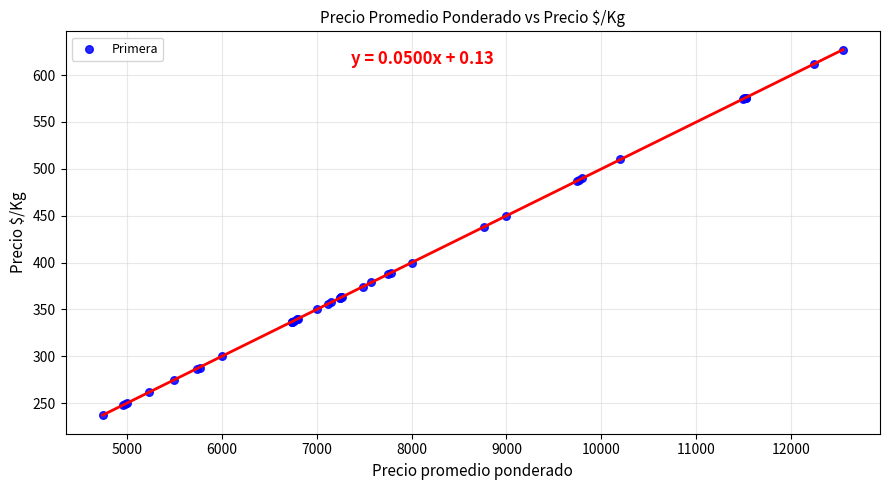

What Y value in the scatter plot is closest to 432?

438